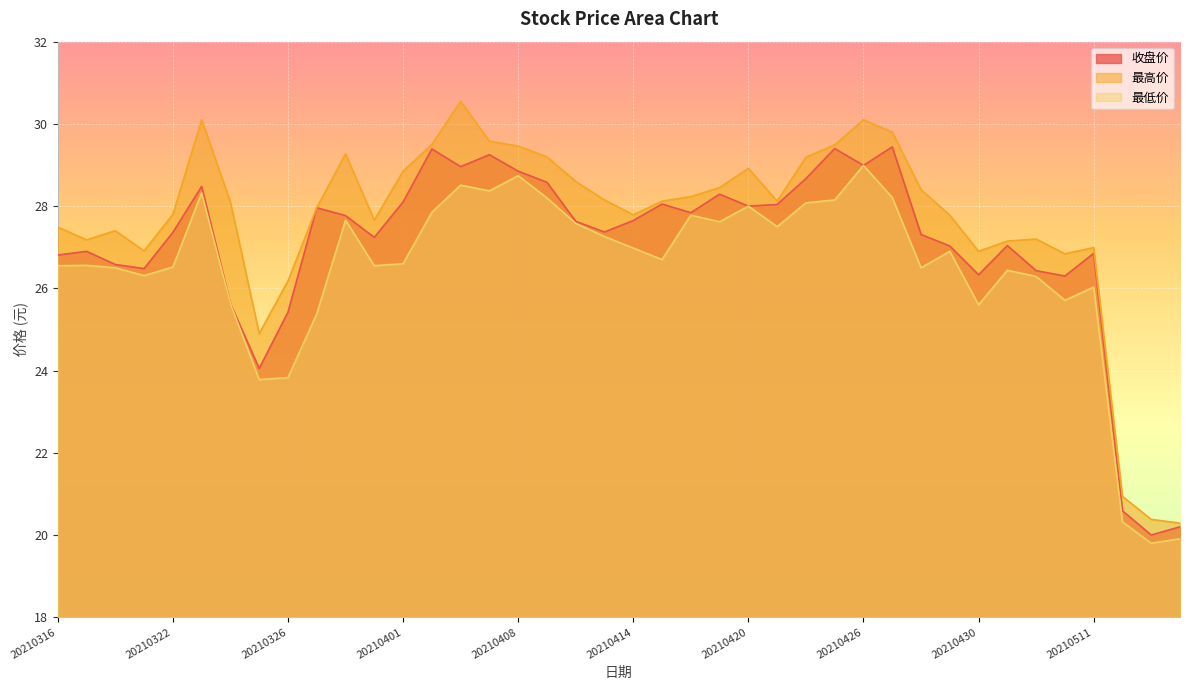

True or false: 收盘价 and 最低价 cross at least once.

False